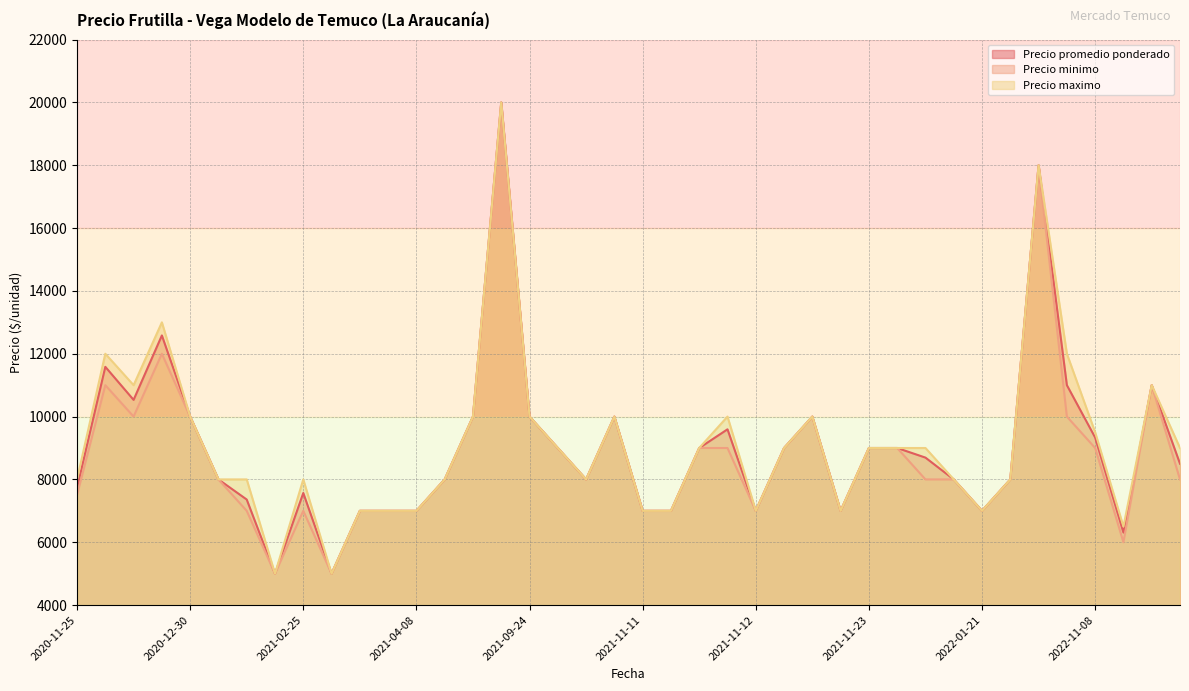

The value of Precio maximo at 2022-01-21 is 7000. True or false?

True